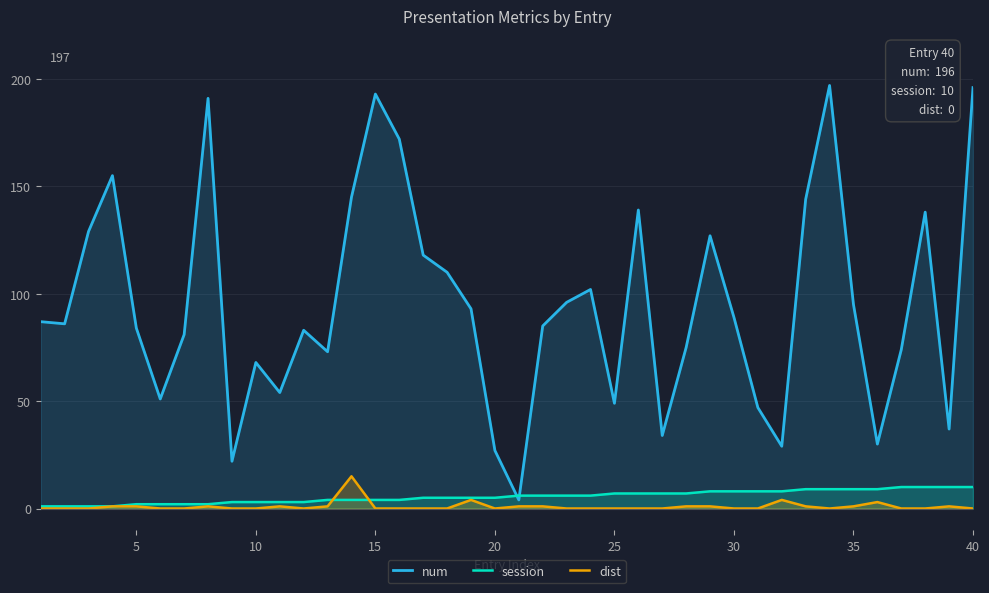

Which series has the largest range (max minus min)?

num